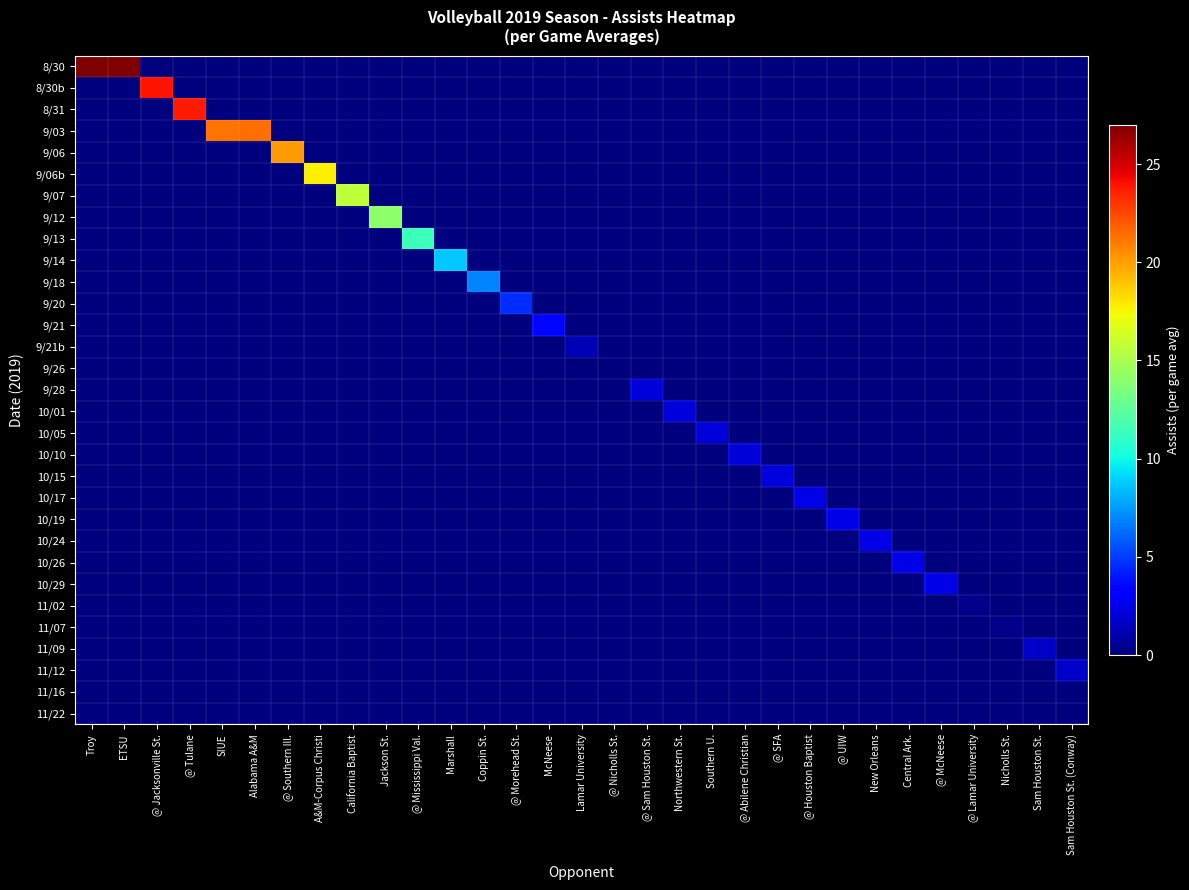

Reading right to left, what are all the values shown in this chart?

8/30: Sam Houston St. (Conway)=0.0	Sam Houston St.=0.0	Nicholls St.=0.0	@ Lamar University=0.0	@ McNeese=0.0	Central Ark.=0.0	New Orleans=0.0	@ UIW=0.0	@ Houston Baptist=0.0	@ SFA=0.0	@ Abilene Christian=0.0	Southern U.=0.0	Northwestern St.=0.0	@ Sam Houston St.=0.0	@ Nicholls St.=0.0	Lamar University=0.0	McNeese=0.0	@ Morehead St.=0.0	Coppin St.=0.0	Marshall=0.0	@ Mississippi Val.=0.0	Jackson St.=0.0	California Baptist=0.0	A&M-Corpus Christi=0.0	@ Southern Ill.=0.0	Alabama A&M=0.0	SIUE=0.0	@ Tulane=0.0	@ Jacksonville St.=0.0	ETSU=27.0	Troy=27.0
8/30b: Sam Houston St. (Conway)=0.0	Sam Houston St.=0.0	Nicholls St.=0.0	@ Lamar University=0.0	@ McNeese=0.0	Central Ark.=0.0	New Orleans=0.0	@ UIW=0.0	@ Houston Baptist=0.0	@ SFA=0.0	@ Abilene Christian=0.0	Southern U.=0.0	Northwestern St.=0.0	@ Sam Houston St.=0.0	@ Nicholls St.=0.0	Lamar University=0.0	McNeese=0.0	@ Morehead St.=0.0	Coppin St.=0.0	Marshall=0.0	@ Mississippi Val.=0.0	Jackson St.=0.0	California Baptist=0.0	A&M-Corpus Christi=0.0	@ Southern Ill.=0.0	Alabama A&M=0.0	SIUE=0.0	@ Tulane=0.0	@ Jacksonville St.=24.0	ETSU=0.0	Troy=0.0
8/31: Sam Houston St. (Conway)=0.0	Sam Houston St.=0.0	Nicholls St.=0.0	@ Lamar University=0.0	@ McNeese=0.0	Central Ark.=0.0	New Orleans=0.0	@ UIW=0.0	@ Houston Baptist=0.0	@ SFA=0.0	@ Abilene Christian=0.0	Southern U.=0.0	Northwestern St.=0.0	@ Sam Houston St.=0.0	@ Nicholls St.=0.0	Lamar University=0.0	McNeese=0.0	@ Morehead St.=0.0	Coppin St.=0.0	Marshall=0.0	@ Mississippi Val.=0.0	Jackson St.=0.0	California Baptist=0.0	A&M-Corpus Christi=0.0	@ Southern Ill.=0.0	Alabama A&M=0.0	SIUE=0.0	@ Tulane=23.8	@ Jacksonville St.=0.0	ETSU=0.0	Troy=0.0
9/03: Sam Houston St. (Conway)=0.0	Sam Houston St.=0.0	Nicholls St.=0.0	@ Lamar University=0.0	@ McNeese=0.0	Central Ark.=0.0	New Orleans=0.0	@ UIW=0.0	@ Houston Baptist=0.0	@ SFA=0.0	@ Abilene Christian=0.0	Southern U.=0.0	Northwestern St.=0.0	@ Sam Houston St.=0.0	@ Nicholls St.=0.0	Lamar University=0.0	McNeese=0.0	@ Morehead St.=0.0	Coppin St.=0.0	Marshall=0.0	@ Mississippi Val.=0.0	Jackson St.=0.0	California Baptist=0.0	A&M-Corpus Christi=0.0	@ Southern Ill.=0.0	Alabama A&M=21.3	SIUE=21.2	@ Tulane=0.0	@ Jacksonville St.=0.0	ETSU=0.0	Troy=0.0
9/06: Sam Houston St. (Conway)=0.0	Sam Houston St.=0.0	Nicholls St.=0.0	@ Lamar University=0.0	@ McNeese=0.0	Central Ark.=0.0	New Orleans=0.0	@ UIW=0.0	@ Houston Baptist=0.0	@ SFA=0.0	@ Abilene Christian=0.0	Southern U.=0.0	Northwestern St.=0.0	@ Sam Houston St.=0.0	@ Nicholls St.=0.0	Lamar University=0.0	McNeese=0.0	@ Morehead St.=0.0	Coppin St.=0.0	Marshall=0.0	@ Mississippi Val.=0.0	Jackson St.=0.0	California Baptist=0.0	A&M-Corpus Christi=0.0	@ Southern Ill.=20.1	Alabama A&M=0.0	SIUE=0.0	@ Tulane=0.0	@ Jacksonville St.=0.0	ETSU=0.0	Troy=0.0
9/06b: Sam Houston St. (Conway)=0.0	Sam Houston St.=0.0	Nicholls St.=0.0	@ Lamar University=0.0	@ McNeese=0.0	Central Ark.=0.0	New Orleans=0.0	@ UIW=0.0	@ Houston Baptist=0.0	@ SFA=0.0	@ Abilene Christian=0.0	Southern U.=0.0	Northwestern St.=0.0	@ Sam Houston St.=0.0	@ Nicholls St.=0.0	Lamar University=0.0	McNeese=0.0	@ Morehead St.=0.0	Coppin St.=0.0	Marshall=0.0	@ Mississippi Val.=0.0	Jackson St.=0.0	California Baptist=0.0	A&M-Corpus Christi=17.6	@ Southern Ill.=0.0	Alabama A&M=0.0	SIUE=0.0	@ Tulane=0.0	@ Jacksonville St.=0.0	ETSU=0.0	Troy=0.0
9/07: Sam Houston St. (Conway)=0.0	Sam Houston St.=0.0	Nicholls St.=0.0	@ Lamar University=0.0	@ McNeese=0.0	Central Ark.=0.0	New Orleans=0.0	@ UIW=0.0	@ Houston Baptist=0.0	@ SFA=0.0	@ Abilene Christian=0.0	Southern U.=0.0	Northwestern St.=0.0	@ Sam Houston St.=0.0	@ Nicholls St.=0.0	Lamar University=0.0	McNeese=0.0	@ Morehead St.=0.0	Coppin St.=0.0	Marshall=0.0	@ Mississippi Val.=0.0	Jackson St.=0.0	California Baptist=15.7	A&M-Corpus Christi=0.0	@ Southern Ill.=0.0	Alabama A&M=0.0	SIUE=0.0	@ Tulane=0.0	@ Jacksonville St.=0.0	ETSU=0.0	Troy=0.0
9/12: Sam Houston St. (Conway)=0.0	Sam Houston St.=0.0	Nicholls St.=0.0	@ Lamar University=0.0	@ McNeese=0.0	Central Ark.=0.0	New Orleans=0.0	@ UIW=0.0	@ Houston Baptist=0.0	@ SFA=0.0	@ Abilene Christian=0.0	Southern U.=0.0	Northwestern St.=0.0	@ Sam Houston St.=0.0	@ Nicholls St.=0.0	Lamar University=0.0	McNeese=0.0	@ Morehead St.=0.0	Coppin St.=0.0	Marshall=0.0	@ Mississippi Val.=0.0	Jackson St.=14.1	California Baptist=0.0	A&M-Corpus Christi=0.0	@ Southern Ill.=0.0	Alabama A&M=0.0	SIUE=0.0	@ Tulane=0.0	@ Jacksonville St.=0.0	ETSU=0.0	Troy=0.0
9/13: Sam Houston St. (Conway)=0.0	Sam Houston St.=0.0	Nicholls St.=0.0	@ Lamar University=0.0	@ McNeese=0.0	Central Ark.=0.0	New Orleans=0.0	@ UIW=0.0	@ Houston Baptist=0.0	@ SFA=0.0	@ Abilene Christian=0.0	Southern U.=0.0	Northwestern St.=0.0	@ Sam Houston St.=0.0	@ Nicholls St.=0.0	Lamar University=0.0	McNeese=0.0	@ Morehead St.=0.0	Coppin St.=0.0	Marshall=0.0	@ Mississippi Val.=11.4	Jackson St.=0.0	California Baptist=0.0	A&M-Corpus Christi=0.0	@ Southern Ill.=0.0	Alabama A&M=0.0	SIUE=0.0	@ Tulane=0.0	@ Jacksonville St.=0.0	ETSU=0.0	Troy=0.0
9/14: Sam Houston St. (Conway)=0.0	Sam Houston St.=0.0	Nicholls St.=0.0	@ Lamar University=0.0	@ McNeese=0.0	Central Ark.=0.0	New Orleans=0.0	@ UIW=0.0	@ Houston Baptist=0.0	@ SFA=0.0	@ Abilene Christian=0.0	Southern U.=0.0	Northwestern St.=0.0	@ Sam Houston St.=0.0	@ Nicholls St.=0.0	Lamar University=0.0	McNeese=0.0	@ Morehead St.=0.0	Coppin St.=0.0	Marshall=8.7	@ Mississippi Val.=0.0	Jackson St.=0.0	California Baptist=0.0	A&M-Corpus Christi=0.0	@ Southern Ill.=0.0	Alabama A&M=0.0	SIUE=0.0	@ Tulane=0.0	@ Jacksonville St.=0.0	ETSU=0.0	Troy=0.0
9/18: Sam Houston St. (Conway)=0.0	Sam Houston St.=0.0	Nicholls St.=0.0	@ Lamar University=0.0	@ McNeese=0.0	Central Ark.=0.0	New Orleans=0.0	@ UIW=0.0	@ Houston Baptist=0.0	@ SFA=0.0	@ Abilene Christian=0.0	Southern U.=0.0	Northwestern St.=0.0	@ Sam Houston St.=0.0	@ Nicholls St.=0.0	Lamar University=0.0	McNeese=0.0	@ Morehead St.=0.0	Coppin St.=6.9	Marshall=0.0	@ Mississippi Val.=0.0	Jackson St.=0.0	California Baptist=0.0	A&M-Corpus Christi=0.0	@ Southern Ill.=0.0	Alabama A&M=0.0	SIUE=0.0	@ Tulane=0.0	@ Jacksonville St.=0.0	ETSU=0.0	Troy=0.0
9/20: Sam Houston St. (Conway)=0.0	Sam Houston St.=0.0	Nicholls St.=0.0	@ Lamar University=0.0	@ McNeese=0.0	Central Ark.=0.0	New Orleans=0.0	@ UIW=0.0	@ Houston Baptist=0.0	@ SFA=0.0	@ Abilene Christian=0.0	Southern U.=0.0	Northwestern St.=0.0	@ Sam Houston St.=0.0	@ Nicholls St.=0.0	Lamar University=0.0	McNeese=0.0	@ Morehead St.=4.6	Coppin St.=0.0	Marshall=0.0	@ Mississippi Val.=0.0	Jackson St.=0.0	California Baptist=0.0	A&M-Corpus Christi=0.0	@ Southern Ill.=0.0	Alabama A&M=0.0	SIUE=0.0	@ Tulane=0.0	@ Jacksonville St.=0.0	ETSU=0.0	Troy=0.0
9/21: Sam Houston St. (Conway)=0.0	Sam Houston St.=0.0	Nicholls St.=0.0	@ Lamar University=0.0	@ McNeese=0.0	Central Ark.=0.0	New Orleans=0.0	@ UIW=0.0	@ Houston Baptist=0.0	@ SFA=0.0	@ Abilene Christian=0.0	Southern U.=0.0	Northwestern St.=0.0	@ Sam Houston St.=0.0	@ Nicholls St.=0.0	Lamar University=0.0	McNeese=3.5	@ Morehead St.=0.0	Coppin St.=0.0	Marshall=0.0	@ Mississippi Val.=0.0	Jackson St.=0.0	California Baptist=0.0	A&M-Corpus Christi=0.0	@ Southern Ill.=0.0	Alabama A&M=0.0	SIUE=0.0	@ Tulane=0.0	@ Jacksonville St.=0.0	ETSU=0.0	Troy=0.0
9/21b: Sam Houston St. (Conway)=0.0	Sam Houston St.=0.0	Nicholls St.=0.0	@ Lamar University=0.0	@ McNeese=0.0	Central Ark.=0.0	New Orleans=0.0	@ UIW=0.0	@ Houston Baptist=0.0	@ SFA=0.0	@ Abilene Christian=0.0	Southern U.=0.0	Northwestern St.=0.0	@ Sam Houston St.=0.0	@ Nicholls St.=0.0	Lamar University=1.3	McNeese=0.0	@ Morehead St.=0.0	Coppin St.=0.0	Marshall=0.0	@ Mississippi Val.=0.0	Jackson St.=0.0	California Baptist=0.0	A&M-Corpus Christi=0.0	@ Southern Ill.=0.0	Alabama A&M=0.0	SIUE=0.0	@ Tulane=0.0	@ Jacksonville St.=0.0	ETSU=0.0	Troy=0.0
9/26: Sam Houston St. (Conway)=0.0	Sam Houston St.=0.0	Nicholls St.=0.0	@ Lamar University=0.0	@ McNeese=0.0	Central Ark.=0.0	New Orleans=0.0	@ UIW=0.0	@ Houston Baptist=0.0	@ SFA=0.0	@ Abilene Christian=0.0	Southern U.=0.0	Northwestern St.=0.0	@ Sam Houston St.=0.0	@ Nicholls St.=0.0	Lamar University=0.0	McNeese=0.0	@ Morehead St.=0.0	Coppin St.=0.0	Marshall=0.0	@ Mississippi Val.=0.0	Jackson St.=0.0	California Baptist=0.0	A&M-Corpus Christi=0.0	@ Southern Ill.=0.0	Alabama A&M=0.0	SIUE=0.0	@ Tulane=0.0	@ Jacksonville St.=0.0	ETSU=0.0	Troy=0.0
9/28: Sam Houston St. (Conway)=0.0	Sam Houston St.=0.0	Nicholls St.=0.0	@ Lamar University=0.0	@ McNeese=0.0	Central Ark.=0.0	New Orleans=0.0	@ UIW=0.0	@ Houston Baptist=0.0	@ SFA=0.0	@ Abilene Christian=0.0	Southern U.=0.0	Northwestern St.=0.0	@ Sam Houston St.=2.2	@ Nicholls St.=0.0	Lamar University=0.0	McNeese=0.0	@ Morehead St.=0.0	Coppin St.=0.0	Marshall=0.0	@ Mississippi Val.=0.0	Jackson St.=0.0	California Baptist=0.0	A&M-Corpus Christi=0.0	@ Southern Ill.=0.0	Alabama A&M=0.0	SIUE=0.0	@ Tulane=0.0	@ Jacksonville St.=0.0	ETSU=0.0	Troy=0.0
10/01: Sam Houston St. (Conway)=0.0	Sam Houston St.=0.0	Nicholls St.=0.0	@ Lamar University=0.0	@ McNeese=0.0	Central Ark.=0.0	New Orleans=0.0	@ UIW=0.0	@ Houston Baptist=0.0	@ SFA=0.0	@ Abilene Christian=0.0	Southern U.=0.0	Northwestern St.=2.2	@ Sam Houston St.=0.0	@ Nicholls St.=0.0	Lamar University=0.0	McNeese=0.0	@ Morehead St.=0.0	Coppin St.=0.0	Marshall=0.0	@ Mississippi Val.=0.0	Jackson St.=0.0	California Baptist=0.0	A&M-Corpus Christi=0.0	@ Southern Ill.=0.0	Alabama A&M=0.0	SIUE=0.0	@ Tulane=0.0	@ Jacksonville St.=0.0	ETSU=0.0	Troy=0.0
10/05: Sam Houston St. (Conway)=0.0	Sam Houston St.=0.0	Nicholls St.=0.0	@ Lamar University=0.0	@ McNeese=0.0	Central Ark.=0.0	New Orleans=0.0	@ UIW=0.0	@ Houston Baptist=0.0	@ SFA=0.0	@ Abilene Christian=0.0	Southern U.=2.2	Northwestern St.=0.0	@ Sam Houston St.=0.0	@ Nicholls St.=0.0	Lamar University=0.0	McNeese=0.0	@ Morehead St.=0.0	Coppin St.=0.0	Marshall=0.0	@ Mississippi Val.=0.0	Jackson St.=0.0	California Baptist=0.0	A&M-Corpus Christi=0.0	@ Southern Ill.=0.0	Alabama A&M=0.0	SIUE=0.0	@ Tulane=0.0	@ Jacksonville St.=0.0	ETSU=0.0	Troy=0.0
10/10: Sam Houston St. (Conway)=0.0	Sam Houston St.=0.0	Nicholls St.=0.0	@ Lamar University=0.0	@ McNeese=0.0	Central Ark.=0.0	New Orleans=0.0	@ UIW=0.0	@ Houston Baptist=0.0	@ SFA=0.0	@ Abilene Christian=2.2	Southern U.=0.0	Northwestern St.=0.0	@ Sam Houston St.=0.0	@ Nicholls St.=0.0	Lamar University=0.0	McNeese=0.0	@ Morehead St.=0.0	Coppin St.=0.0	Marshall=0.0	@ Mississippi Val.=0.0	Jackson St.=0.0	California Baptist=0.0	A&M-Corpus Christi=0.0	@ Southern Ill.=0.0	Alabama A&M=0.0	SIUE=0.0	@ Tulane=0.0	@ Jacksonville St.=0.0	ETSU=0.0	Troy=0.0
10/15: Sam Houston St. (Conway)=0.0	Sam Houston St.=0.0	Nicholls St.=0.0	@ Lamar University=0.0	@ McNeese=0.0	Central Ark.=0.0	New Orleans=0.0	@ UIW=0.0	@ Houston Baptist=0.0	@ SFA=2.3	@ Abilene Christian=0.0	Southern U.=0.0	Northwestern St.=0.0	@ Sam Houston St.=0.0	@ Nicholls St.=0.0	Lamar University=0.0	McNeese=0.0	@ Morehead St.=0.0	Coppin St.=0.0	Marshall=0.0	@ Mississippi Val.=0.0	Jackson St.=0.0	California Baptist=0.0	A&M-Corpus Christi=0.0	@ Southern Ill.=0.0	Alabama A&M=0.0	SIUE=0.0	@ Tulane=0.0	@ Jacksonville St.=0.0	ETSU=0.0	Troy=0.0
10/17: Sam Houston St. (Conway)=0.0	Sam Houston St.=0.0	Nicholls St.=0.0	@ Lamar University=0.0	@ McNeese=0.0	Central Ark.=0.0	New Orleans=0.0	@ UIW=0.0	@ Houston Baptist=2.5	@ SFA=0.0	@ Abilene Christian=0.0	Southern U.=0.0	Northwestern St.=0.0	@ Sam Houston St.=0.0	@ Nicholls St.=0.0	Lamar University=0.0	McNeese=0.0	@ Morehead St.=0.0	Coppin St.=0.0	Marshall=0.0	@ Mississippi Val.=0.0	Jackson St.=0.0	California Baptist=0.0	A&M-Corpus Christi=0.0	@ Southern Ill.=0.0	Alabama A&M=0.0	SIUE=0.0	@ Tulane=0.0	@ Jacksonville St.=0.0	ETSU=0.0	Troy=0.0
10/19: Sam Houston St. (Conway)=0.0	Sam Houston St.=0.0	Nicholls St.=0.0	@ Lamar University=0.0	@ McNeese=0.0	Central Ark.=0.0	New Orleans=0.0	@ UIW=2.5	@ Houston Baptist=0.0	@ SFA=0.0	@ Abilene Christian=0.0	Southern U.=0.0	Northwestern St.=0.0	@ Sam Houston St.=0.0	@ Nicholls St.=0.0	Lamar University=0.0	McNeese=0.0	@ Morehead St.=0.0	Coppin St.=0.0	Marshall=0.0	@ Mississippi Val.=0.0	Jackson St.=0.0	California Baptist=0.0	A&M-Corpus Christi=0.0	@ Southern Ill.=0.0	Alabama A&M=0.0	SIUE=0.0	@ Tulane=0.0	@ Jacksonville St.=0.0	ETSU=0.0	Troy=0.0
10/24: Sam Houston St. (Conway)=0.0	Sam Houston St.=0.0	Nicholls St.=0.0	@ Lamar University=0.0	@ McNeese=0.0	Central Ark.=0.0	New Orleans=2.5	@ UIW=0.0	@ Houston Baptist=0.0	@ SFA=0.0	@ Abilene Christian=0.0	Southern U.=0.0	Northwestern St.=0.0	@ Sam Houston St.=0.0	@ Nicholls St.=0.0	Lamar University=0.0	McNeese=0.0	@ Morehead St.=0.0	Coppin St.=0.0	Marshall=0.0	@ Mississippi Val.=0.0	Jackson St.=0.0	California Baptist=0.0	A&M-Corpus Christi=0.0	@ Southern Ill.=0.0	Alabama A&M=0.0	SIUE=0.0	@ Tulane=0.0	@ Jacksonville St.=0.0	ETSU=0.0	Troy=0.0
10/26: Sam Houston St. (Conway)=0.0	Sam Houston St.=0.0	Nicholls St.=0.0	@ Lamar University=0.0	@ McNeese=0.0	Central Ark.=2.5	New Orleans=0.0	@ UIW=0.0	@ Houston Baptist=0.0	@ SFA=0.0	@ Abilene Christian=0.0	Southern U.=0.0	Northwestern St.=0.0	@ Sam Houston St.=0.0	@ Nicholls St.=0.0	Lamar University=0.0	McNeese=0.0	@ Morehead St.=0.0	Coppin St.=0.0	Marshall=0.0	@ Mississippi Val.=0.0	Jackson St.=0.0	California Baptist=0.0	A&M-Corpus Christi=0.0	@ Southern Ill.=0.0	Alabama A&M=0.0	SIUE=0.0	@ Tulane=0.0	@ Jacksonville St.=0.0	ETSU=0.0	Troy=0.0
10/29: Sam Houston St. (Conway)=0.0	Sam Houston St.=0.0	Nicholls St.=0.0	@ Lamar University=0.0	@ McNeese=2.5	Central Ark.=0.0	New Orleans=0.0	@ UIW=0.0	@ Houston Baptist=0.0	@ SFA=0.0	@ Abilene Christian=0.0	Southern U.=0.0	Northwestern St.=0.0	@ Sam Houston St.=0.0	@ Nicholls St.=0.0	Lamar University=0.0	McNeese=0.0	@ Morehead St.=0.0	Coppin St.=0.0	Marshall=0.0	@ Mississippi Val.=0.0	Jackson St.=0.0	California Baptist=0.0	A&M-Corpus Christi=0.0	@ Southern Ill.=0.0	Alabama A&M=0.0	SIUE=0.0	@ Tulane=0.0	@ Jacksonville St.=0.0	ETSU=0.0	Troy=0.0
11/02: Sam Houston St. (Conway)=0.0	Sam Houston St.=0.0	Nicholls St.=0.0	@ Lamar University=0.3	@ McNeese=0.0	Central Ark.=0.0	New Orleans=0.0	@ UIW=0.0	@ Houston Baptist=0.0	@ SFA=0.0	@ Abilene Christian=0.0	Southern U.=0.0	Northwestern St.=0.0	@ Sam Houston St.=0.0	@ Nicholls St.=0.0	Lamar University=0.0	McNeese=0.0	@ Morehead St.=0.0	Coppin St.=0.0	Marshall=0.0	@ Mississippi Val.=0.0	Jackson St.=0.0	California Baptist=0.0	A&M-Corpus Christi=0.0	@ Southern Ill.=0.0	Alabama A&M=0.0	SIUE=0.0	@ Tulane=0.0	@ Jacksonville St.=0.0	ETSU=0.0	Troy=0.0
11/07: Sam Houston St. (Conway)=0.0	Sam Houston St.=0.0	Nicholls St.=0.3	@ Lamar University=0.0	@ McNeese=0.0	Central Ark.=0.0	New Orleans=0.0	@ UIW=0.0	@ Houston Baptist=0.0	@ SFA=0.0	@ Abilene Christian=0.0	Southern U.=0.0	Northwestern St.=0.0	@ Sam Houston St.=0.0	@ Nicholls St.=0.0	Lamar University=0.0	McNeese=0.0	@ Morehead St.=0.0	Coppin St.=0.0	Marshall=0.0	@ Mississippi Val.=0.0	Jackson St.=0.0	California Baptist=0.0	A&M-Corpus Christi=0.0	@ Southern Ill.=0.0	Alabama A&M=0.0	SIUE=0.0	@ Tulane=0.0	@ Jacksonville St.=0.0	ETSU=0.0	Troy=0.0
11/09: Sam Houston St. (Conway)=0.0	Sam Houston St.=1.7	Nicholls St.=0.0	@ Lamar University=0.0	@ McNeese=0.0	Central Ark.=0.0	New Orleans=0.0	@ UIW=0.0	@ Houston Baptist=0.0	@ SFA=0.0	@ Abilene Christian=0.0	Southern U.=0.0	Northwestern St.=0.0	@ Sam Houston St.=0.0	@ Nicholls St.=0.0	Lamar University=0.0	McNeese=0.0	@ Morehead St.=0.0	Coppin St.=0.0	Marshall=0.0	@ Mississippi Val.=0.0	Jackson St.=0.0	California Baptist=0.0	A&M-Corpus Christi=0.0	@ Southern Ill.=0.0	Alabama A&M=0.0	SIUE=0.0	@ Tulane=0.0	@ Jacksonville St.=0.0	ETSU=0.0	Troy=0.0
11/12: Sam Houston St. (Conway)=1.7	Sam Houston St.=0.0	Nicholls St.=0.0	@ Lamar University=0.0	@ McNeese=0.0	Central Ark.=0.0	New Orleans=0.0	@ UIW=0.0	@ Houston Baptist=0.0	@ SFA=0.0	@ Abilene Christian=0.0	Southern U.=0.0	Northwestern St.=0.0	@ Sam Houston St.=0.0	@ Nicholls St.=0.0	Lamar University=0.0	McNeese=0.0	@ Morehead St.=0.0	Coppin St.=0.0	Marshall=0.0	@ Mississippi Val.=0.0	Jackson St.=0.0	California Baptist=0.0	A&M-Corpus Christi=0.0	@ Southern Ill.=0.0	Alabama A&M=0.0	SIUE=0.0	@ Tulane=0.0	@ Jacksonville St.=0.0	ETSU=0.0	Troy=0.0
11/16: Sam Houston St. (Conway)=0.0	Sam Houston St.=0.0	Nicholls St.=0.0	@ Lamar University=0.0	@ McNeese=0.0	Central Ark.=0.0	New Orleans=0.0	@ UIW=0.0	@ Houston Baptist=0.0	@ SFA=0.0	@ Abilene Christian=0.0	Southern U.=0.0	Northwestern St.=0.0	@ Sam Houston St.=0.0	@ Nicholls St.=0.0	Lamar University=0.0	McNeese=0.0	@ Morehead St.=0.0	Coppin St.=0.0	Marshall=0.0	@ Mississippi Val.=0.0	Jackson St.=0.0	California Baptist=0.0	A&M-Corpus Christi=0.0	@ Southern Ill.=0.0	Alabama A&M=0.0	SIUE=0.0	@ Tulane=0.0	@ Jacksonville St.=0.0	ETSU=0.0	Troy=0.0
11/22: Sam Houston St. (Conway)=0.0	Sam Houston St.=0.0	Nicholls St.=0.0	@ Lamar University=0.0	@ McNeese=0.0	Central Ark.=0.0	New Orleans=0.0	@ UIW=0.0	@ Houston Baptist=0.0	@ SFA=0.0	@ Abilene Christian=0.0	Southern U.=0.0	Northwestern St.=0.0	@ Sam Houston St.=0.0	@ Nicholls St.=0.0	Lamar University=0.0	McNeese=0.0	@ Morehead St.=0.0	Coppin St.=0.0	Marshall=0.0	@ Mississippi Val.=0.0	Jackson St.=0.0	California Baptist=0.0	A&M-Corpus Christi=0.0	@ Southern Ill.=0.0	Alabama A&M=0.0	SIUE=0.0	@ Tulane=0.0	@ Jacksonville St.=0.0	ETSU=0.0	Troy=0.0